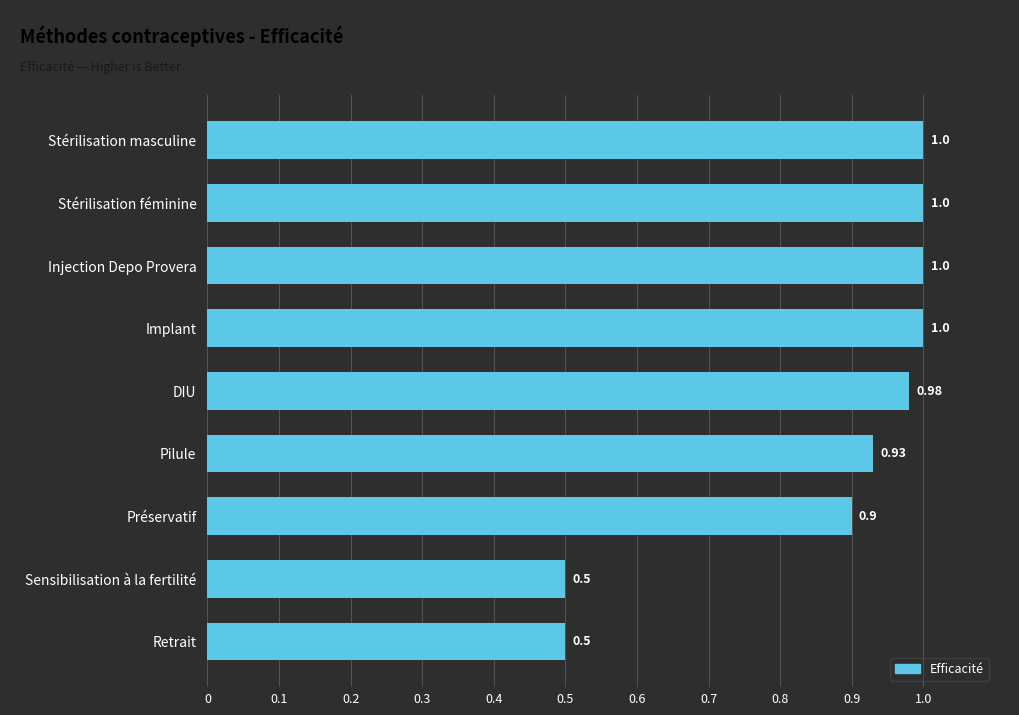

How many categories are shown in the chart?

9